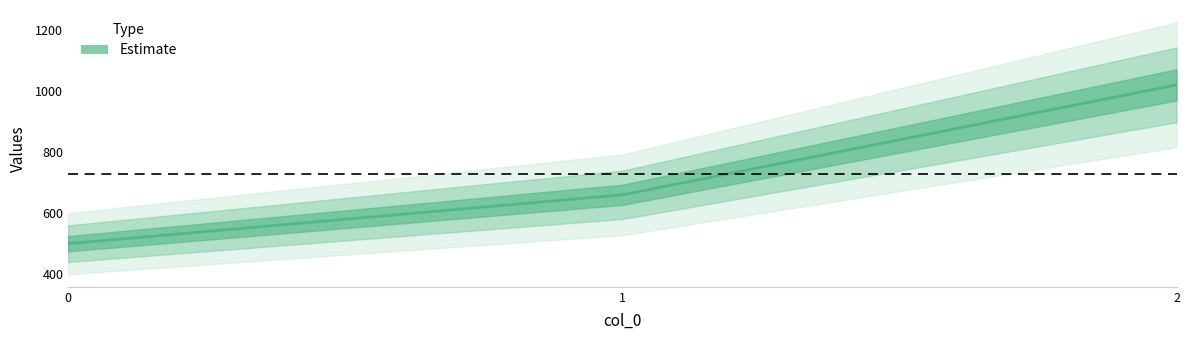

What is the change in value from 0 to 2?

+520